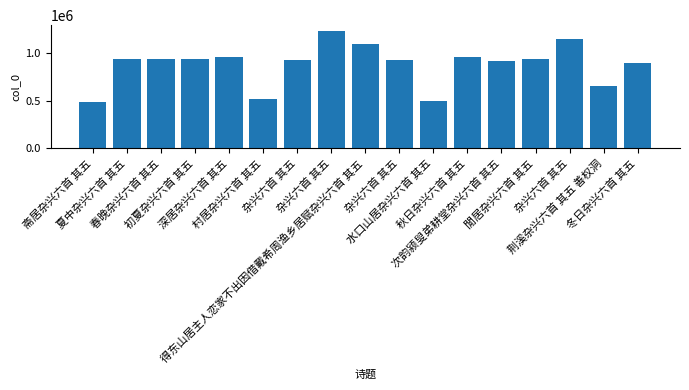

Count the number of categories in the chart.

17